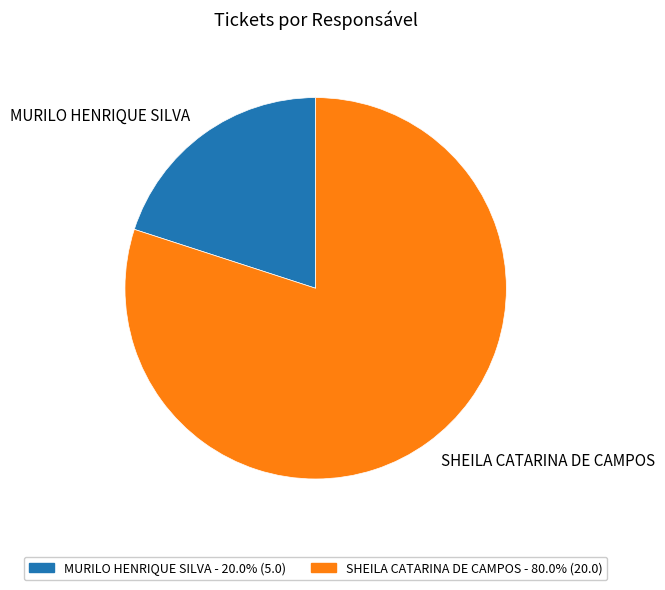

Rank the categories by value from lowest to highest.

MURILO HENRIQUE SILVA, SHEILA CATARINA DE CAMPOS